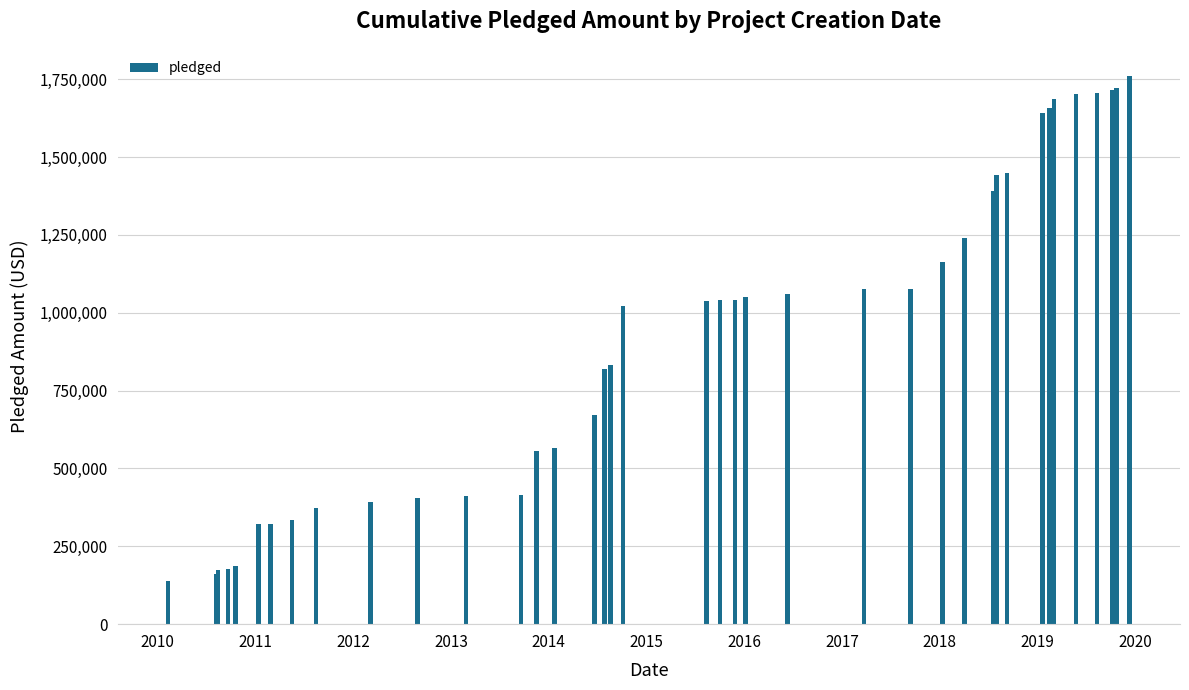

How many distinct data groups are displayed?

1